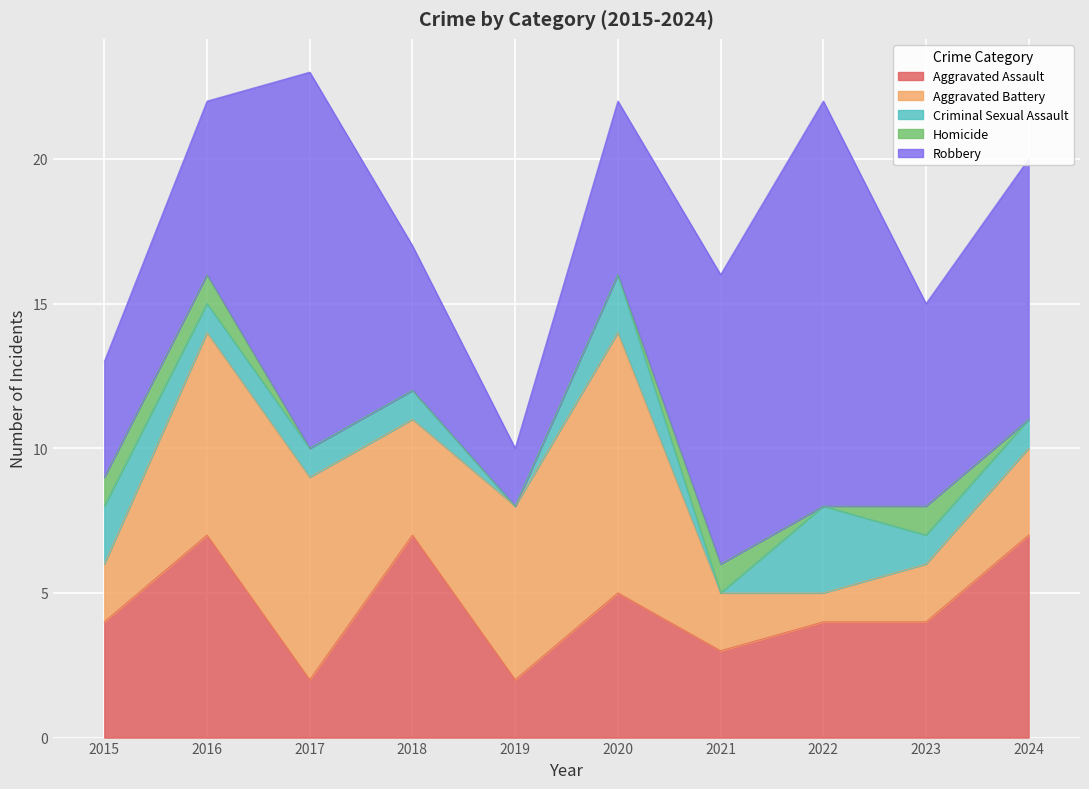

Rank the series at 2017 from lowest to highest value.

Homicide, Criminal Sexual Assault, Aggravated Assault, Aggravated Battery, Robbery